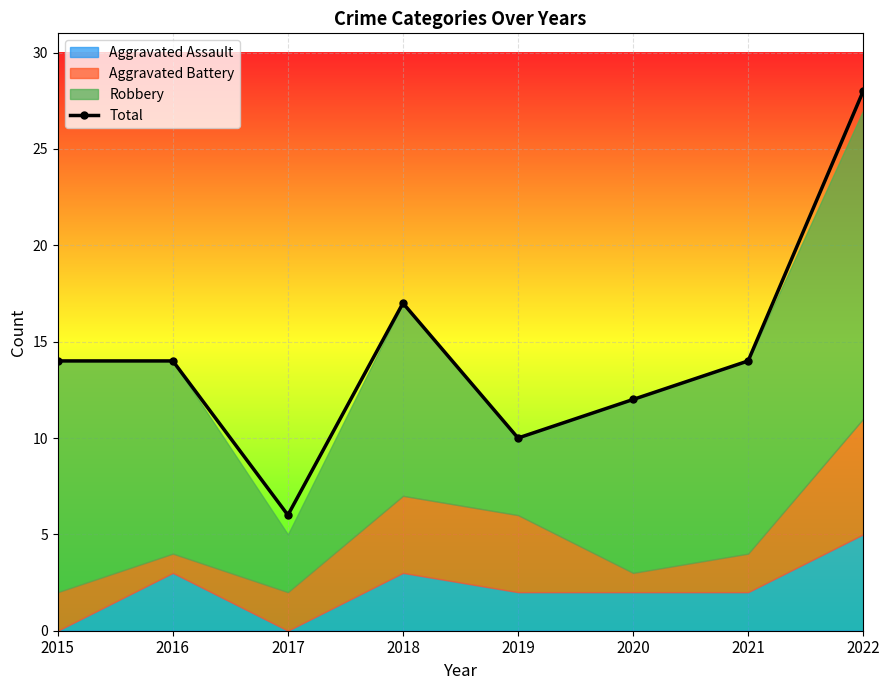

How many interior local valleys (lower than both neighbors) does the data have?

2